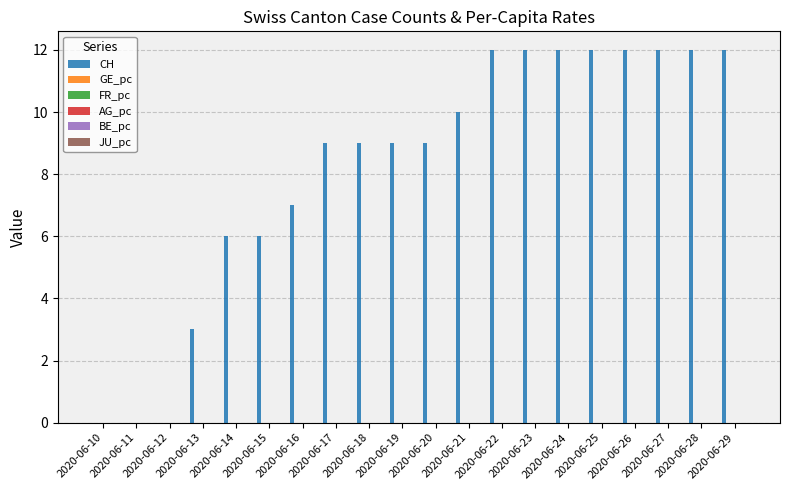

What is the maximum value shown in the chart?

12.0